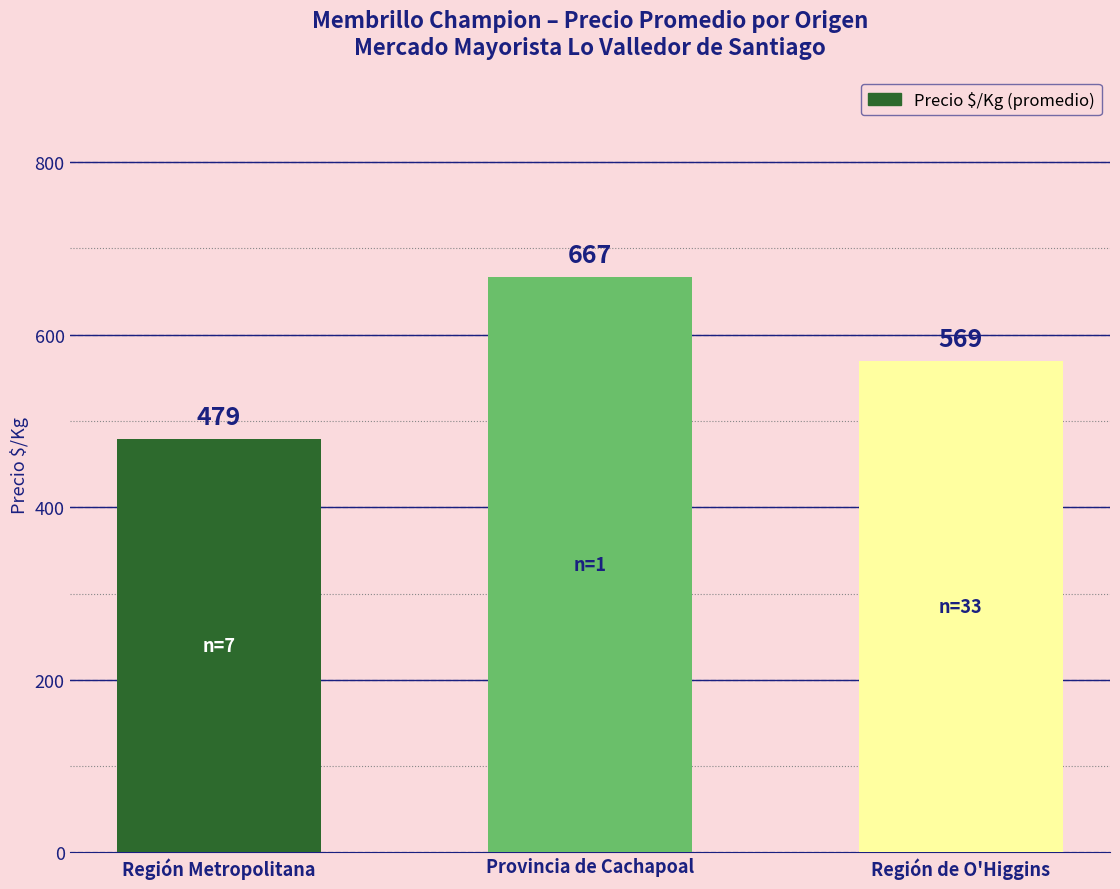

How many values are between 479 and 667?

3